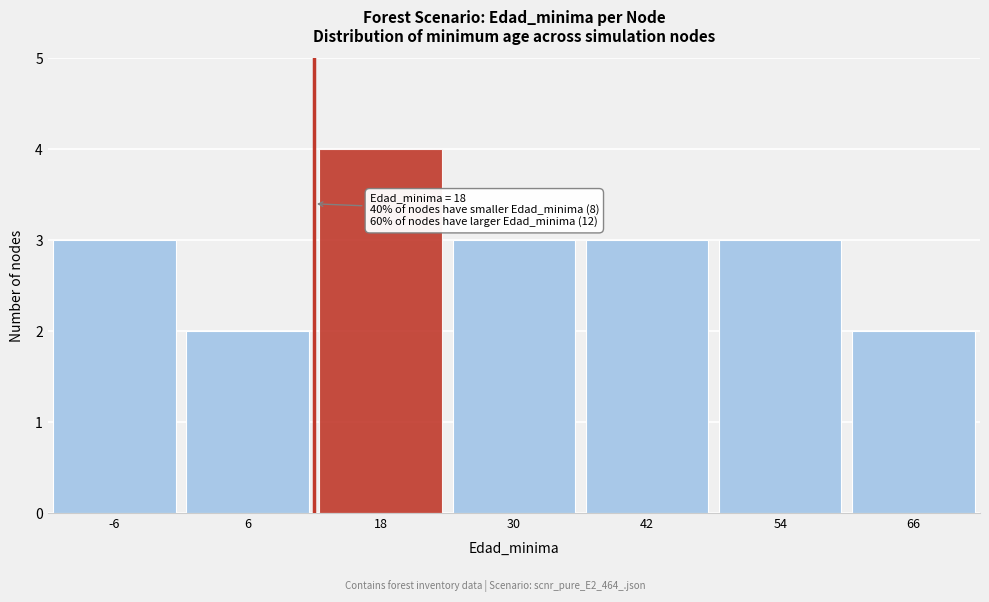

Reading right to left, extract all data points from this chart.

66=2	54=3	42=3	30=3	18=4	6=2	-6=3